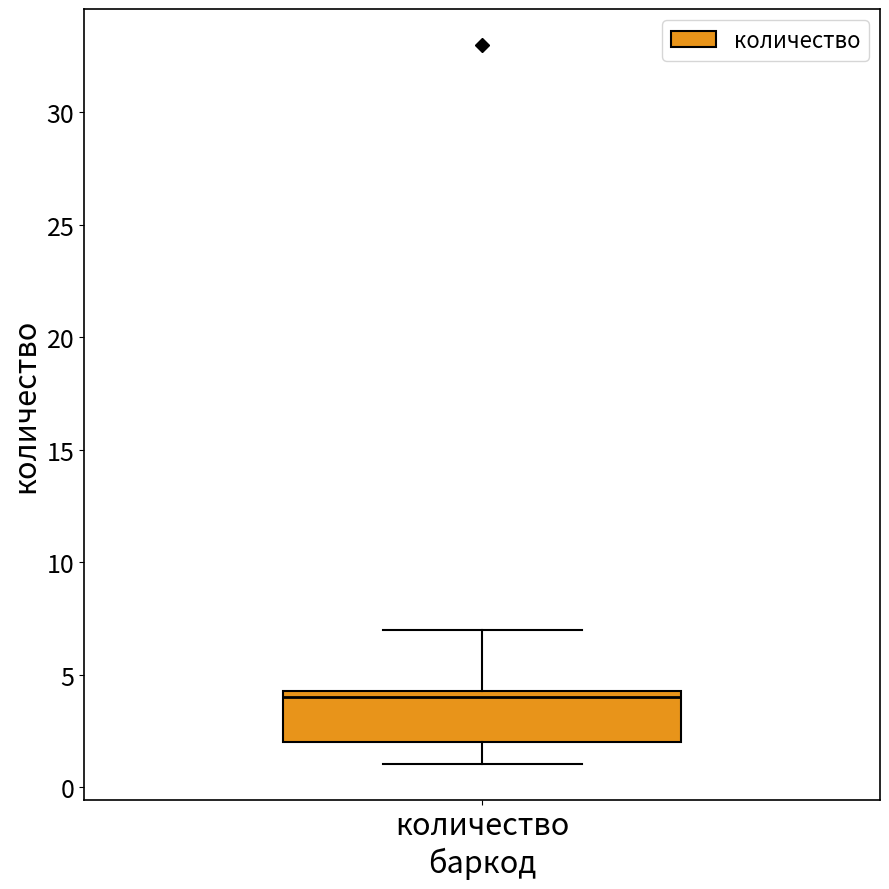

Read this box plot against the y-axis: the position of the median line, the range covered by the box, and the ends of both whiskers. The values are not printed on the chart, so give them approximately, as read against the axis.

median 4.0, box 2.0 to 4.5, whiskers 1.0 to 7.0